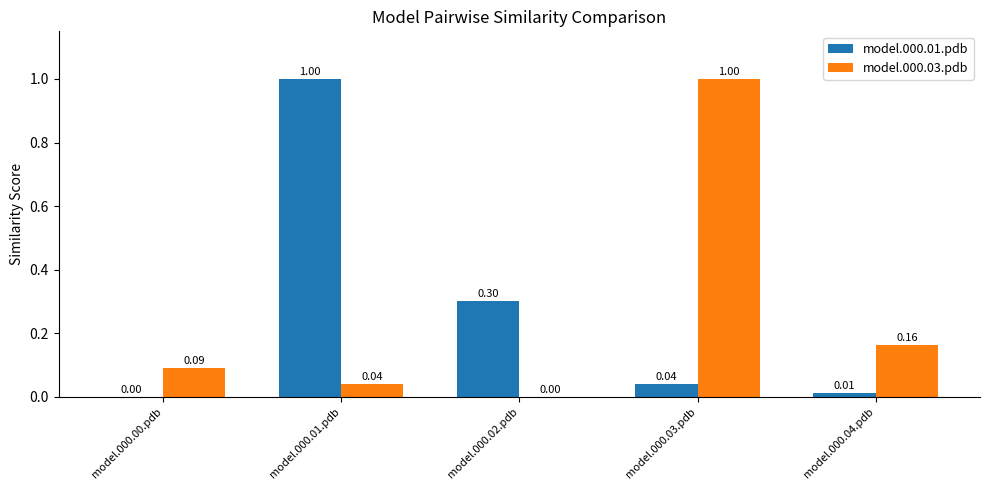

How many data points in model.000.01.pdb are above 0?

4